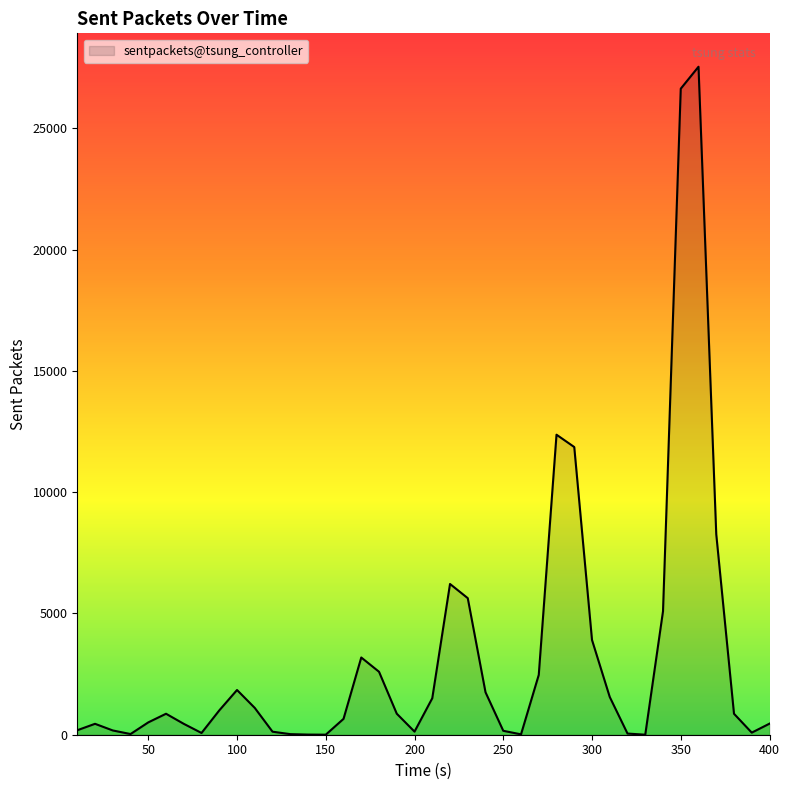

What is the difference between the maximum and second lowest values?

27539